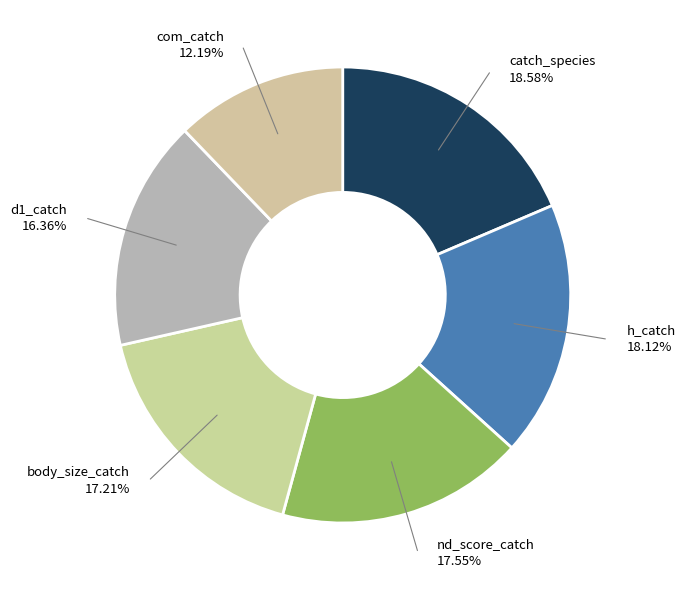

Between body_size_catch and catch_species, which is larger?

catch_species